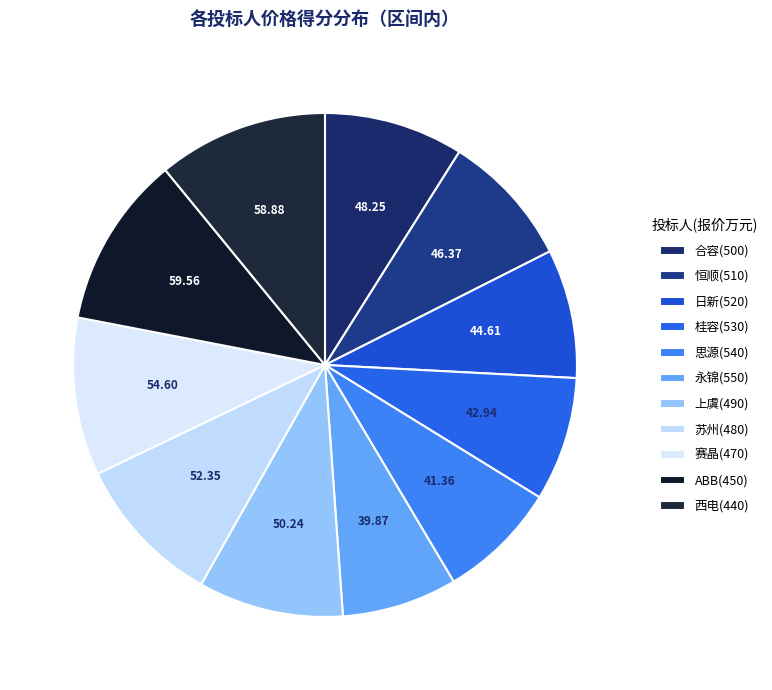

How many segments does this pie chart have?

11